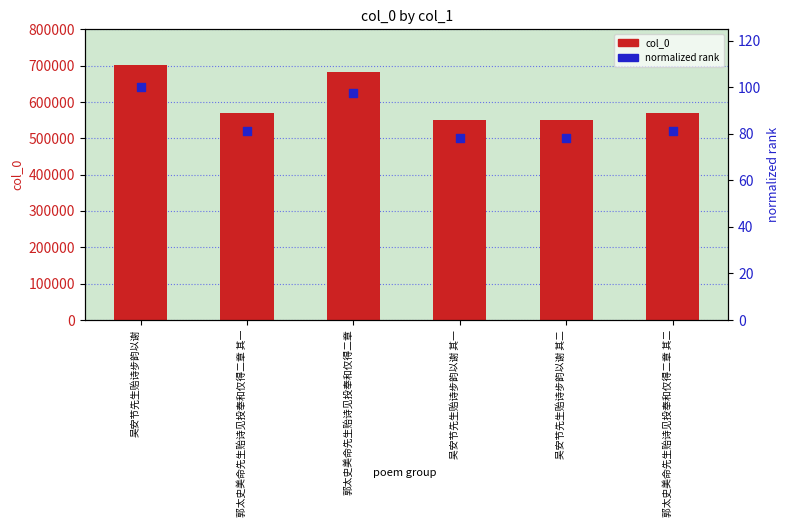

Which series has the largest total across all categories?

col_0